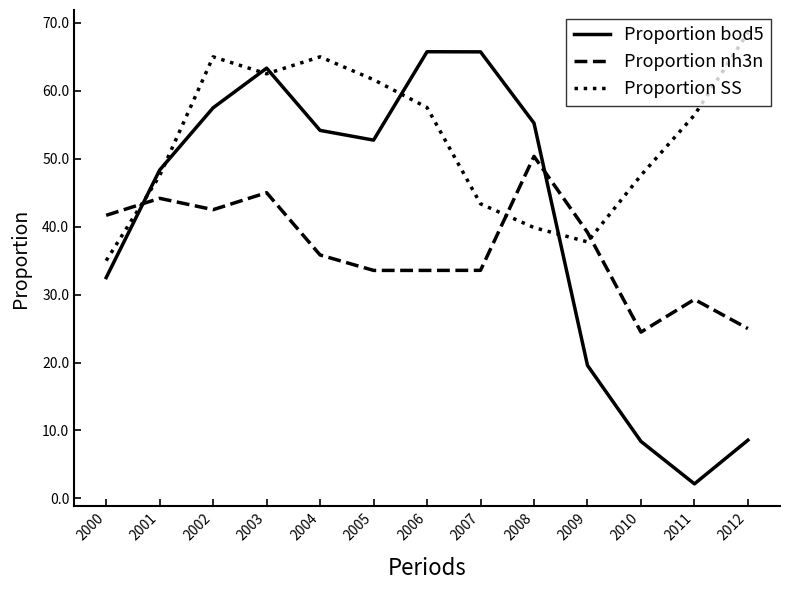

What is the difference between the second highest and second lowest values in the Proportion nh3n series?

20.0